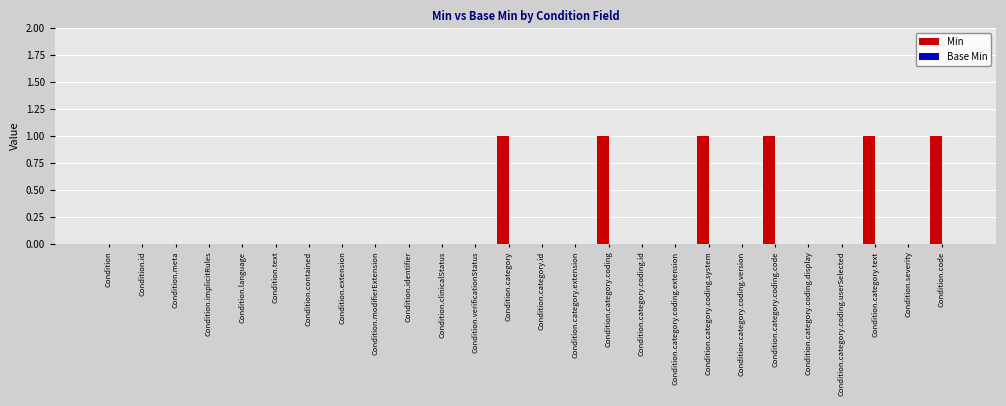

What is the sum of all values?

6